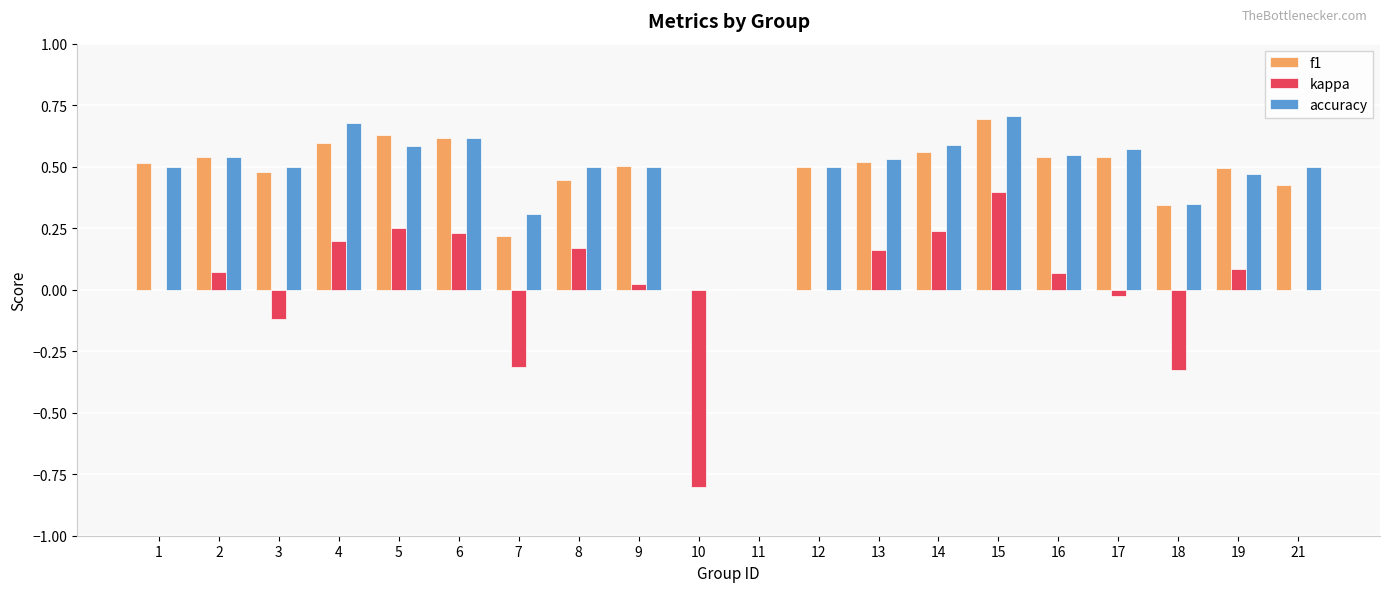

At which category is the sum across all series the highest?

15